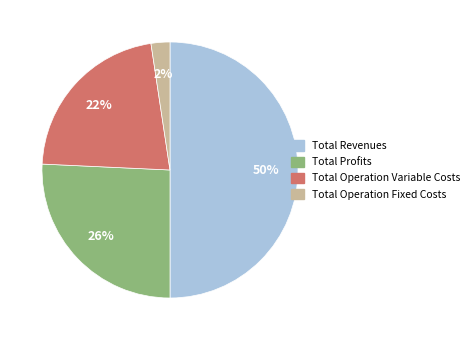

Count the number of slices in the pie.

4